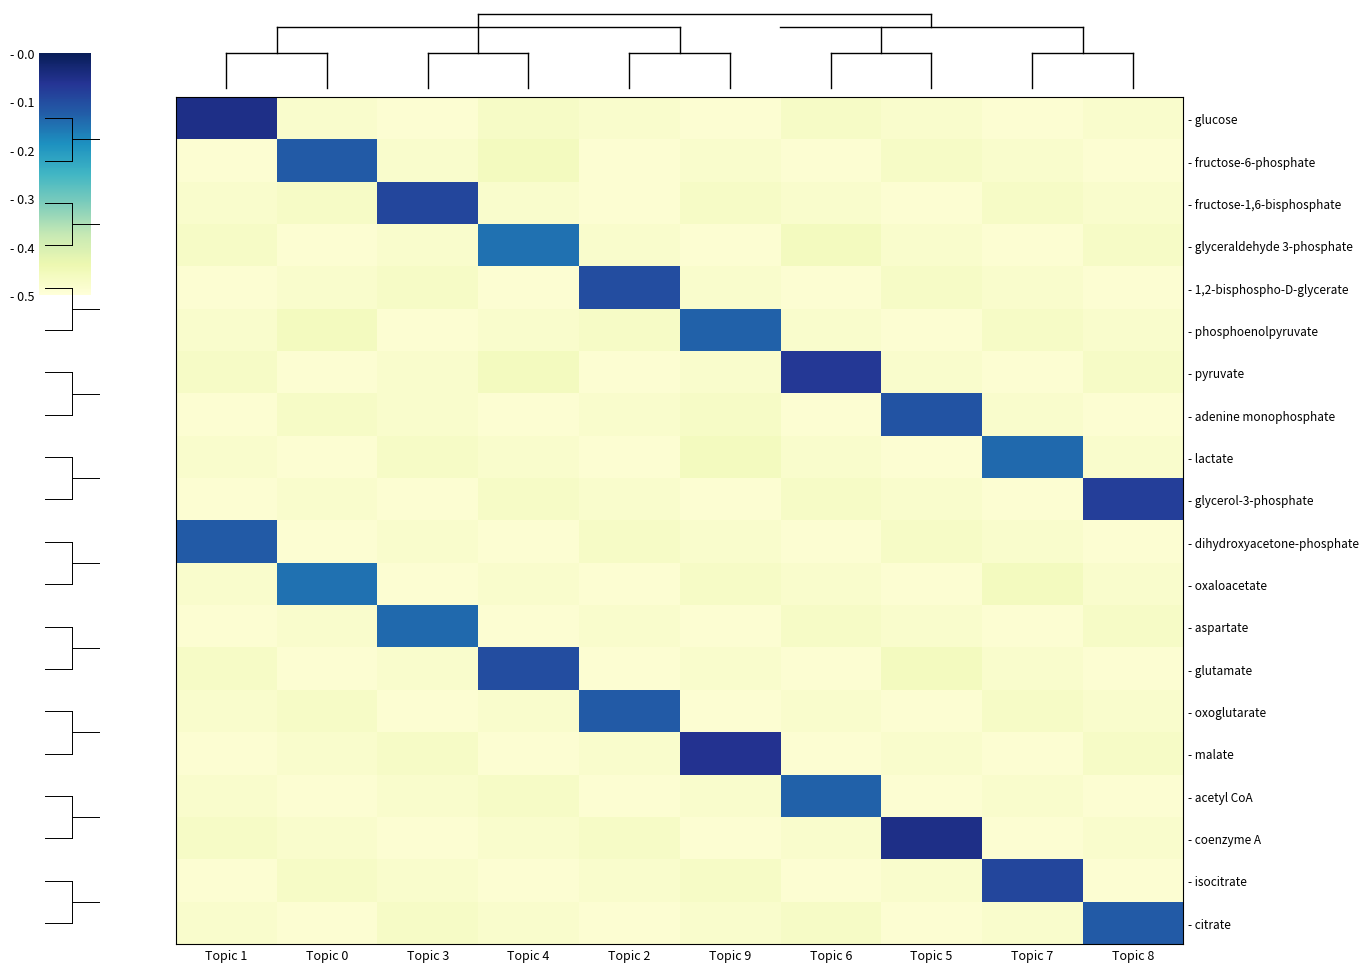

Reading left to right, list all the values displayed in this chart.

- glucose: Topic 1=0.5	Topic 0=0.0	Topic 3=0.0	Topic 4=0.0	Topic 2=0.0	Topic 9=0.0	Topic 6=0.0	Topic 5=0.0	Topic 7=0.0	Topic 8=0.0
- fructose-6-phosphate: Topic 1=0.0	Topic 0=0.4	Topic 3=0.0	Topic 4=0.0	Topic 2=0.0	Topic 9=0.0	Topic 6=0.0	Topic 5=0.0	Topic 7=0.0	Topic 8=0.0
- fructose-1,6-bisphosphate: Topic 1=0.0	Topic 0=0.0	Topic 3=0.4	Topic 4=0.0	Topic 2=0.0	Topic 9=0.0	Topic 6=0.0	Topic 5=0.0	Topic 7=0.0	Topic 8=0.0
- glyceraldehyde 3-phosphate: Topic 1=0.0	Topic 0=0.0	Topic 3=0.0	Topic 4=0.3	Topic 2=0.0	Topic 9=0.0	Topic 6=0.0	Topic 5=0.0	Topic 7=0.0	Topic 8=0.0
- 1,2-bisphospho-D-glycerate: Topic 1=0.0	Topic 0=0.0	Topic 3=0.0	Topic 4=0.0	Topic 2=0.4	Topic 9=0.0	Topic 6=0.0	Topic 5=0.0	Topic 7=0.0	Topic 8=0.0
- phosphoenolpyruvate: Topic 1=0.0	Topic 0=0.0	Topic 3=0.0	Topic 4=0.0	Topic 2=0.0	Topic 9=0.4	Topic 6=0.0	Topic 5=0.0	Topic 7=0.0	Topic 8=0.0
- pyruvate: Topic 1=0.0	Topic 0=0.0	Topic 3=0.0	Topic 4=0.0	Topic 2=0.0	Topic 9=0.0	Topic 6=0.4	Topic 5=0.0	Topic 7=0.0	Topic 8=0.0
- adenine monophosphate: Topic 1=0.0	Topic 0=0.0	Topic 3=0.0	Topic 4=0.0	Topic 2=0.0	Topic 9=0.0	Topic 6=0.0	Topic 5=0.4	Topic 7=0.0	Topic 8=0.0
- lactate: Topic 1=0.0	Topic 0=0.0	Topic 3=0.0	Topic 4=0.0	Topic 2=0.0	Topic 9=0.0	Topic 6=0.0	Topic 5=0.0	Topic 7=0.4	Topic 8=0.0
- glycerol-3-phosphate: Topic 1=0.0	Topic 0=0.0	Topic 3=0.0	Topic 4=0.0	Topic 2=0.0	Topic 9=0.0	Topic 6=0.0	Topic 5=0.0	Topic 7=0.0	Topic 8=0.4
- dihydroxyacetone-phosphate: Topic 1=0.4	Topic 0=0.0	Topic 3=0.0	Topic 4=0.0	Topic 2=0.0	Topic 9=0.0	Topic 6=0.0	Topic 5=0.0	Topic 7=0.0	Topic 8=0.0
- oxaloacetate: Topic 1=0.0	Topic 0=0.3	Topic 3=0.0	Topic 4=0.0	Topic 2=0.0	Topic 9=0.0	Topic 6=0.0	Topic 5=0.0	Topic 7=0.0	Topic 8=0.0
- aspartate: Topic 1=0.0	Topic 0=0.0	Topic 3=0.4	Topic 4=0.0	Topic 2=0.0	Topic 9=0.0	Topic 6=0.0	Topic 5=0.0	Topic 7=0.0	Topic 8=0.0
- glutamate: Topic 1=0.0	Topic 0=0.0	Topic 3=0.0	Topic 4=0.4	Topic 2=0.0	Topic 9=0.0	Topic 6=0.0	Topic 5=0.0	Topic 7=0.0	Topic 8=0.0
- oxoglutarate: Topic 1=0.0	Topic 0=0.0	Topic 3=0.0	Topic 4=0.0	Topic 2=0.4	Topic 9=0.0	Topic 6=0.0	Topic 5=0.0	Topic 7=0.0	Topic 8=0.0
- malate: Topic 1=0.0	Topic 0=0.0	Topic 3=0.0	Topic 4=0.0	Topic 2=0.0	Topic 9=0.4	Topic 6=0.0	Topic 5=0.0	Topic 7=0.0	Topic 8=0.0
- acetyl CoA: Topic 1=0.0	Topic 0=0.0	Topic 3=0.0	Topic 4=0.0	Topic 2=0.0	Topic 9=0.0	Topic 6=0.4	Topic 5=0.0	Topic 7=0.0	Topic 8=0.0
- coenzyme A: Topic 1=0.0	Topic 0=0.0	Topic 3=0.0	Topic 4=0.0	Topic 2=0.0	Topic 9=0.0	Topic 6=0.0	Topic 5=0.5	Topic 7=0.0	Topic 8=0.0
- isocitrate: Topic 1=0.0	Topic 0=0.0	Topic 3=0.0	Topic 4=0.0	Topic 2=0.0	Topic 9=0.0	Topic 6=0.0	Topic 5=0.0	Topic 7=0.4	Topic 8=0.0
- citrate: Topic 1=0.0	Topic 0=0.0	Topic 3=0.0	Topic 4=0.0	Topic 2=0.0	Topic 9=0.0	Topic 6=0.0	Topic 5=0.0	Topic 7=0.0	Topic 8=0.4